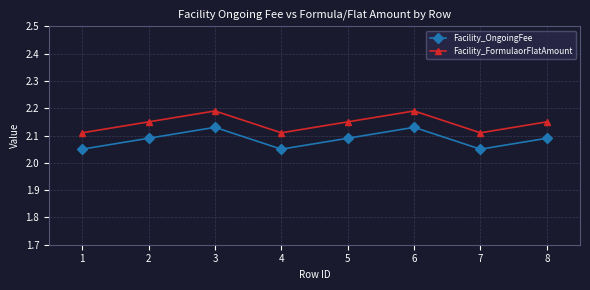

At which category is the sum across all series the highest?

3